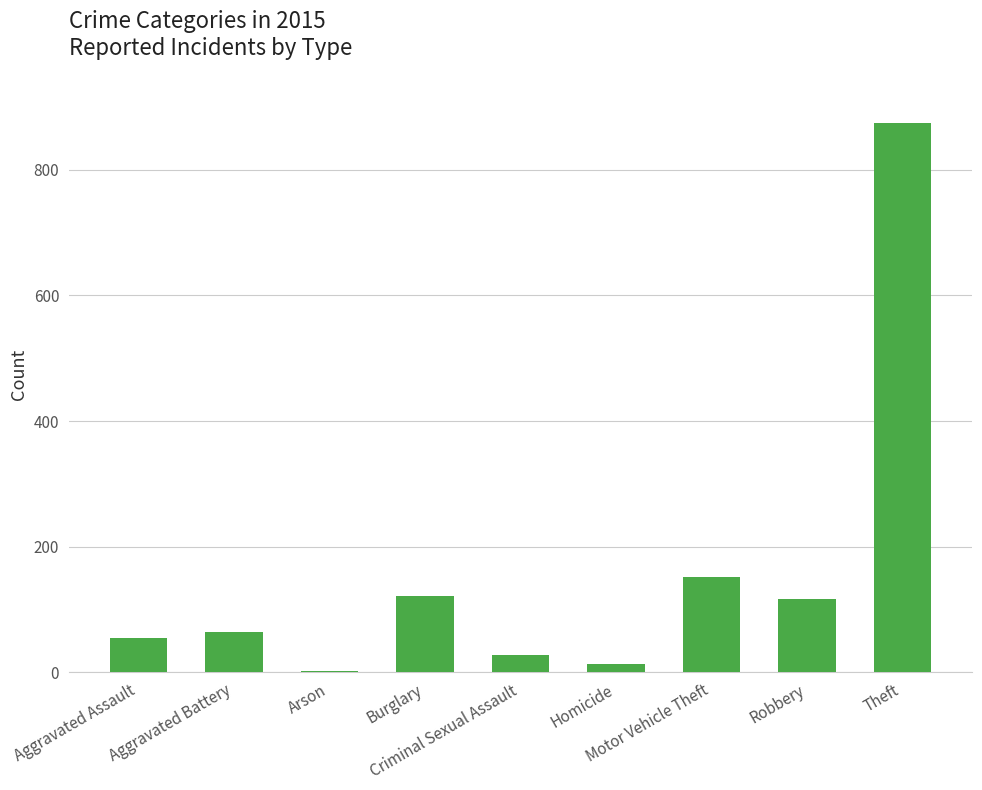

Approximately how many times larger is the value at Theft compared to Criminal Sexual Assault?

31.2